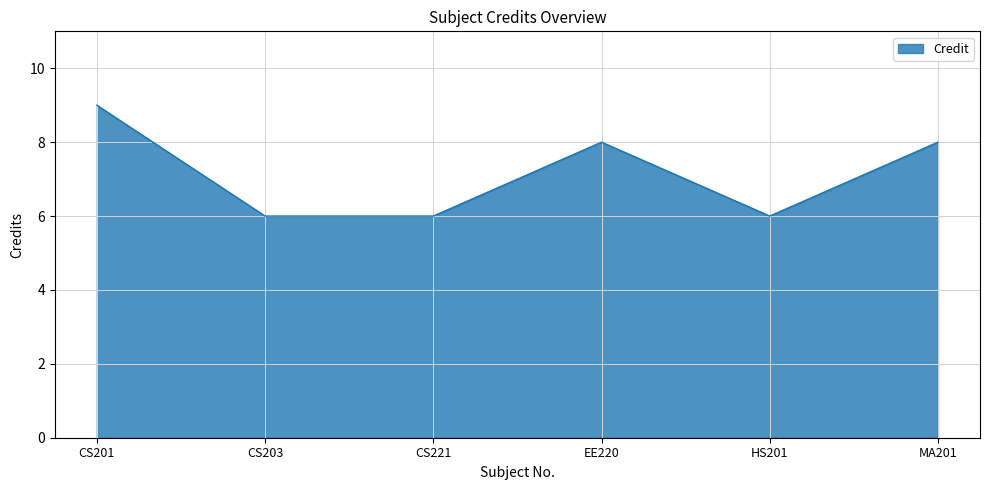

What is the smallest value displayed?

6